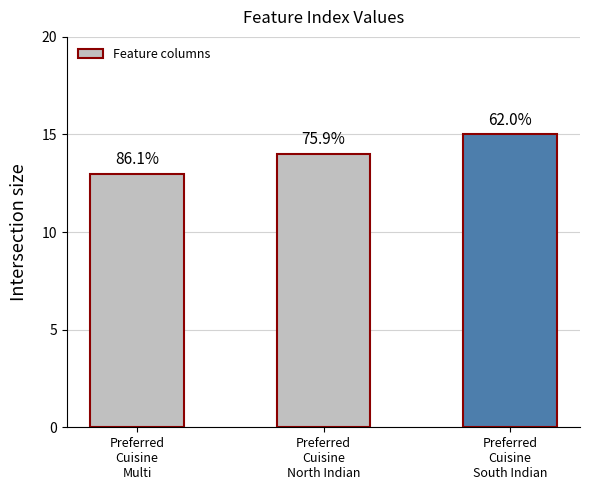

What is the difference between the maximum and minimum values?

2